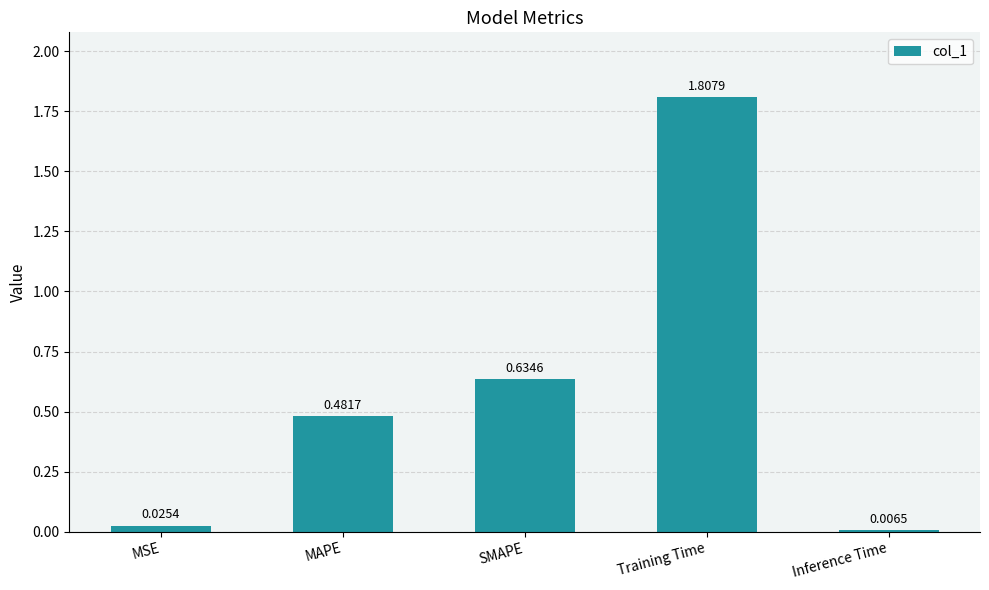

What is the difference between the values at Training Time and MSE?

1.8